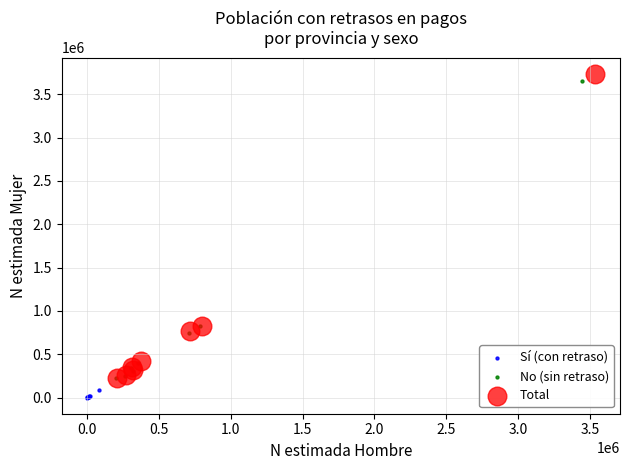

Which series has the largest Y range (max minus min)?

Total